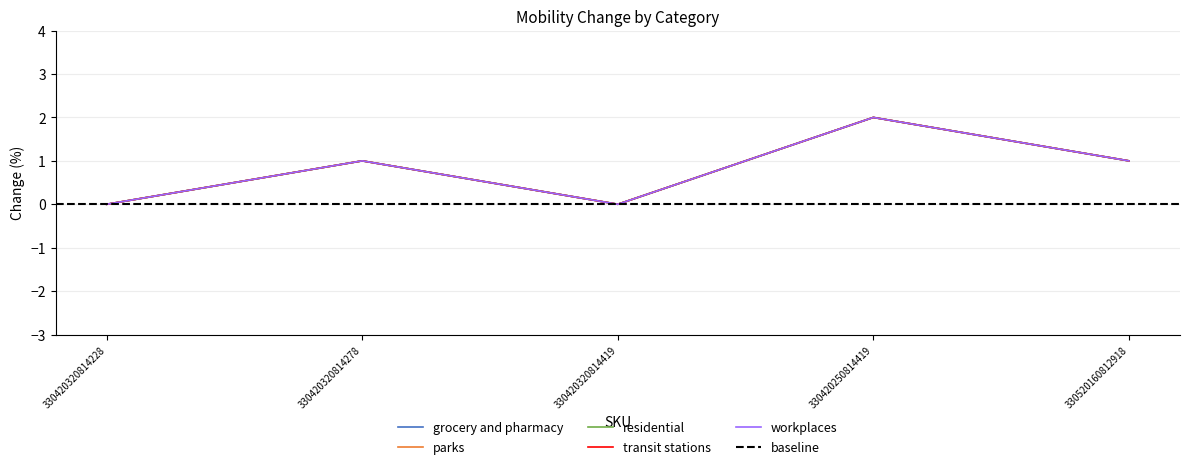

Which series has the largest total across all categories?

grocery and pharmacy